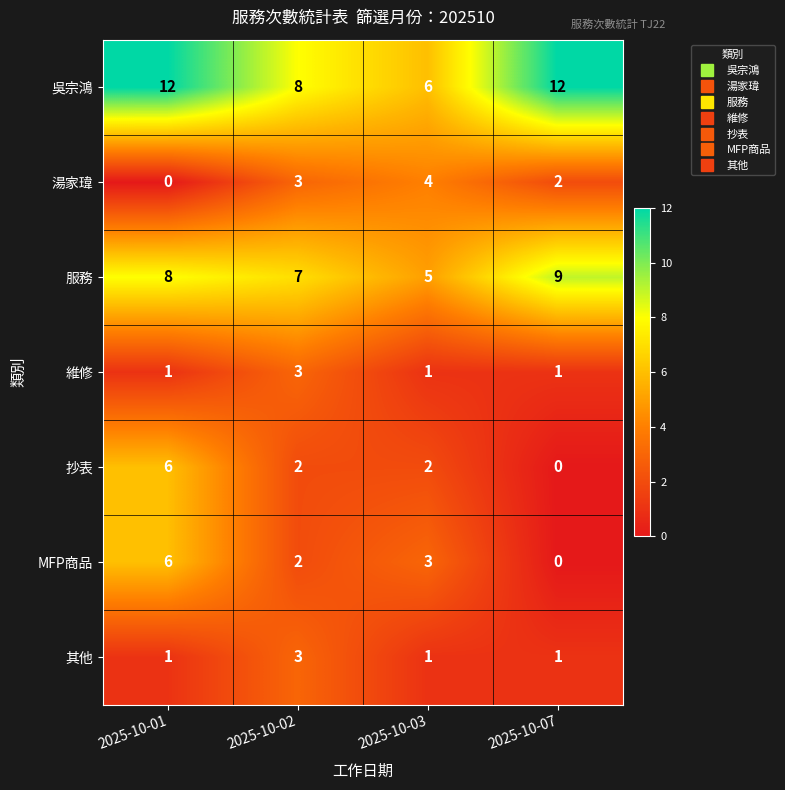

How many 湯家瑋 values are between 2 and 4?

3